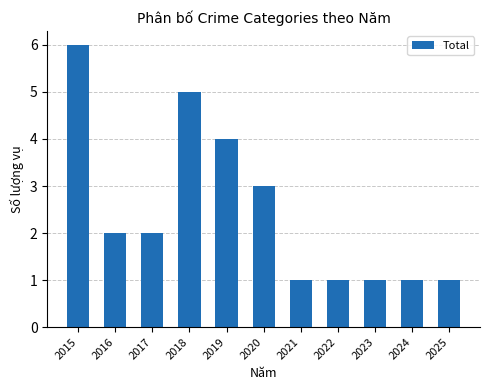

What is the difference between the maximum and minimum values?

5